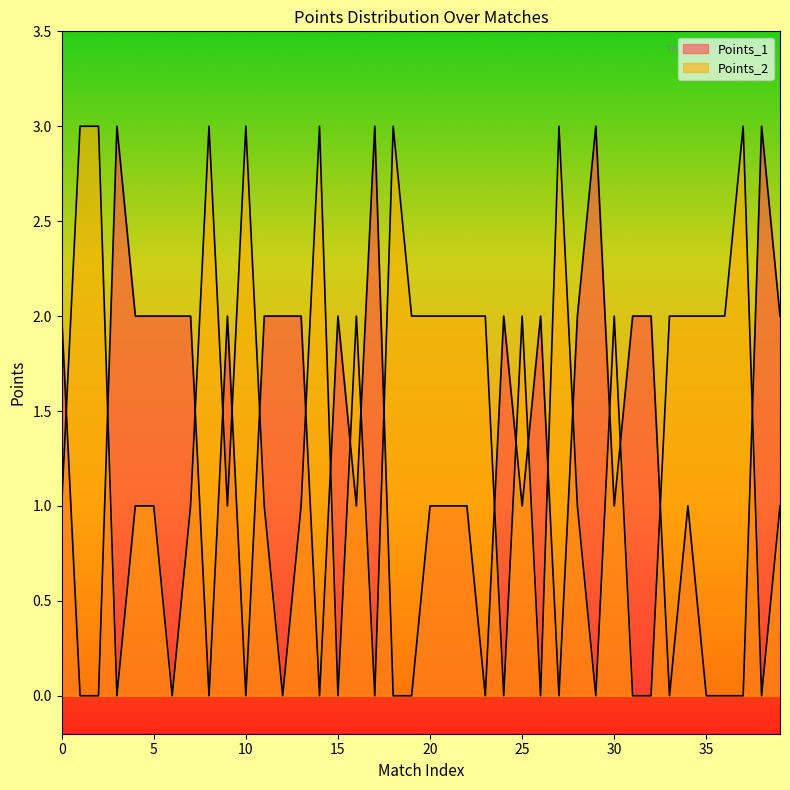

True or false: Points_2 has more than 2 points higher than both neighbors.

True